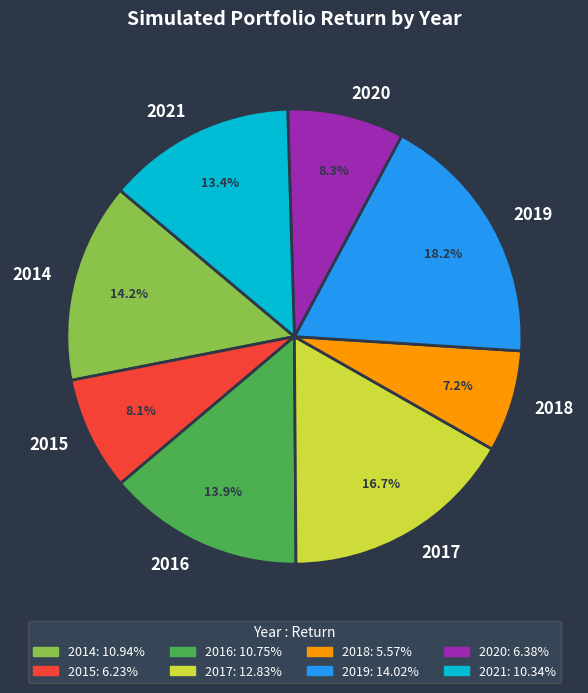

Do 2016 and 2015 together represent more than half of the pie?

No